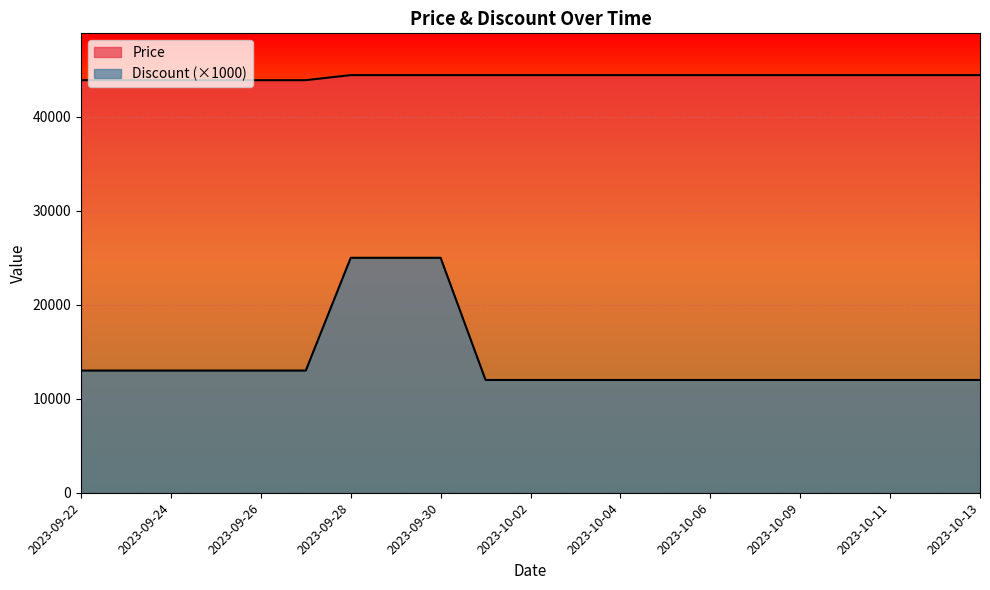

List the series in order of their peak value, lowest first.

Discount, Price